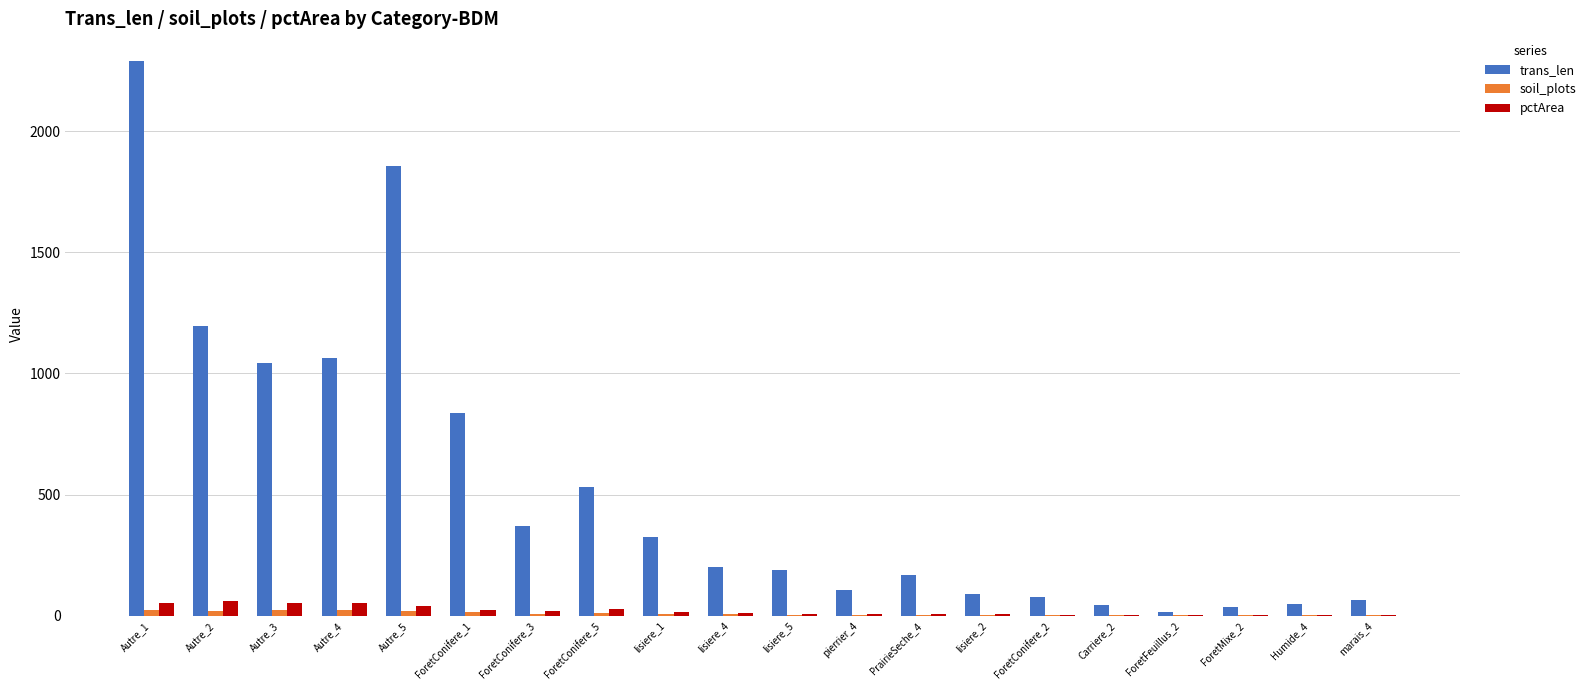

What is the spread (max minus min) of values at ForetMixe_2?

36